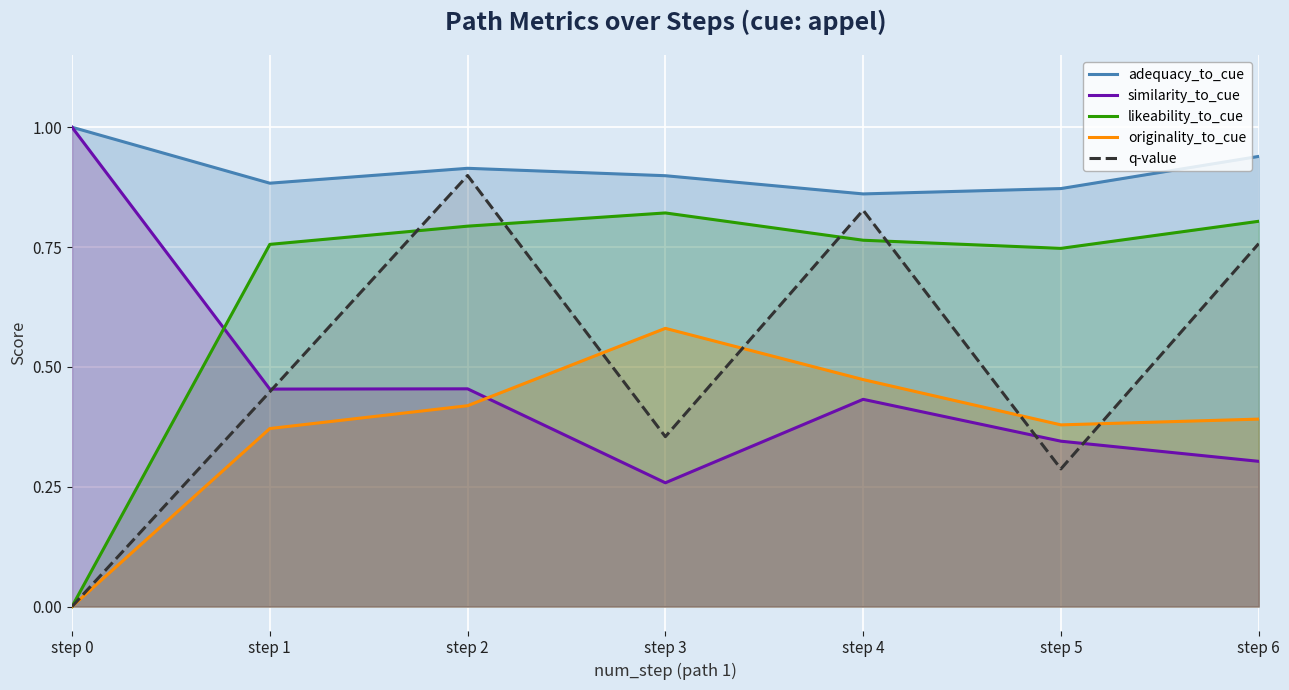

Which series ends up on top after the final intersection of q-value and likeability_to_cue?

likeability_to_cue